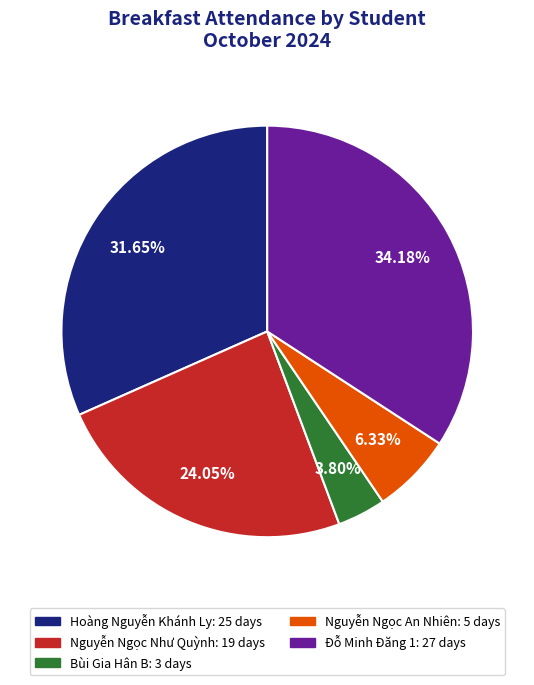

How many slices are in this pie chart?

5